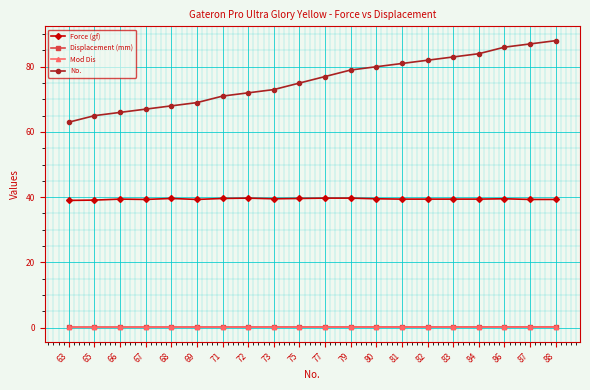

True or false: Force (gf) and No. cross at least once.

False